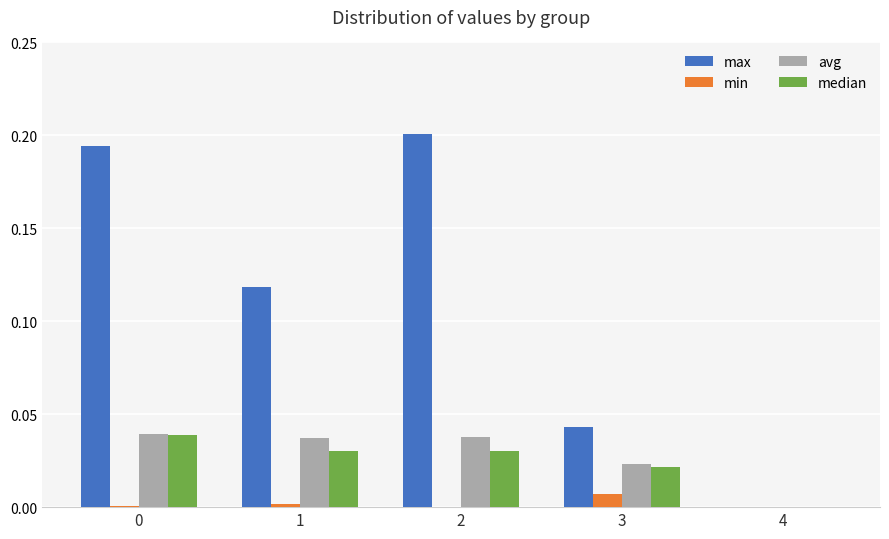

Is it true that avg equals 0.1 at 2?

False